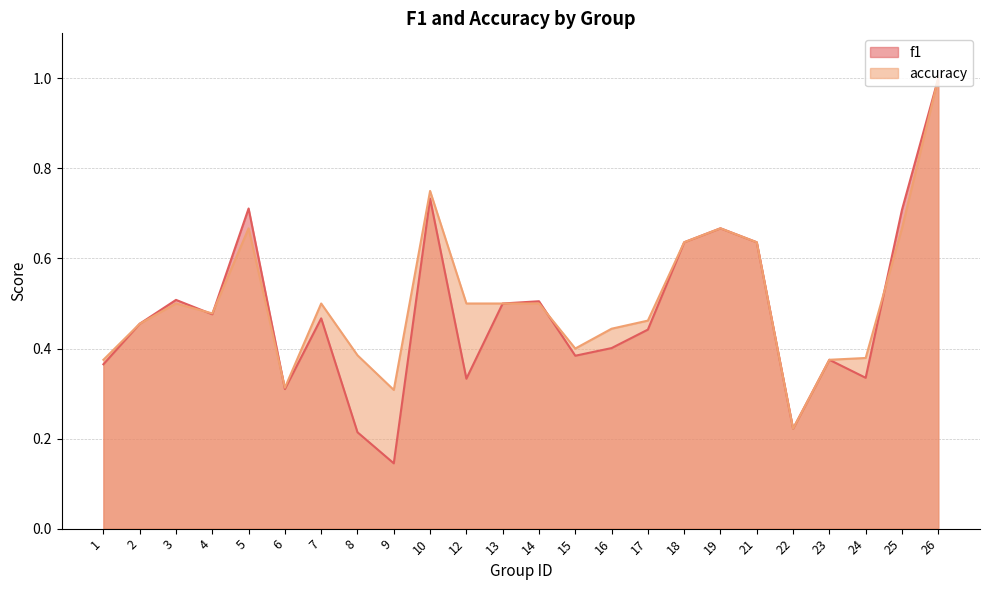

What are all the series names shown in the legend?

f1, accuracy